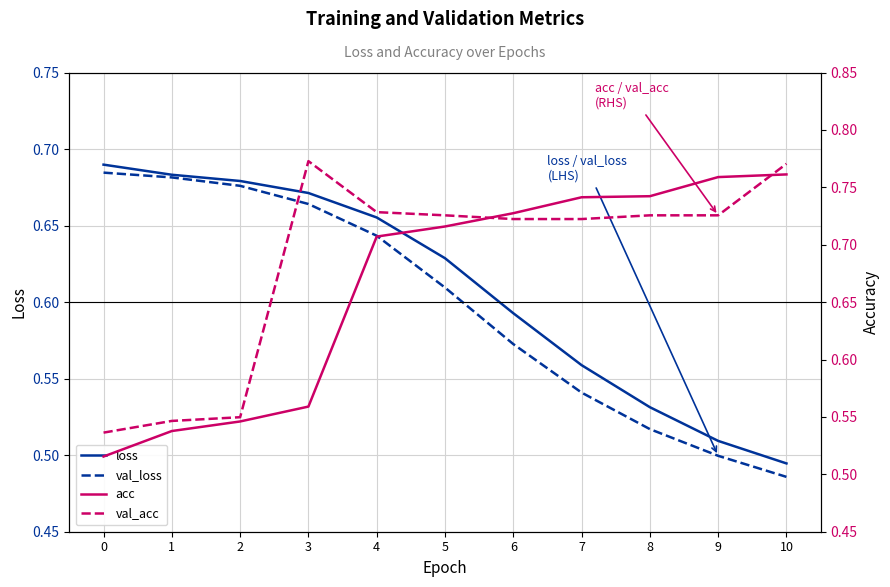

Reading right to left, what are all the values shown in this chart?

loss: 0.5	0.5	0.5	0.6	0.6	0.6	0.7	0.7	0.7	0.7	0.7
val_loss: 0.5	0.5	0.5	0.5	0.6	0.6	0.6	0.7	0.7	0.7	0.7
acc: 0.8	0.8	0.7	0.7	0.7	0.7	0.7	0.6	0.5	0.5	0.5
val_acc: 0.8	0.7	0.7	0.7	0.7	0.7	0.7	0.8	0.5	0.5	0.5